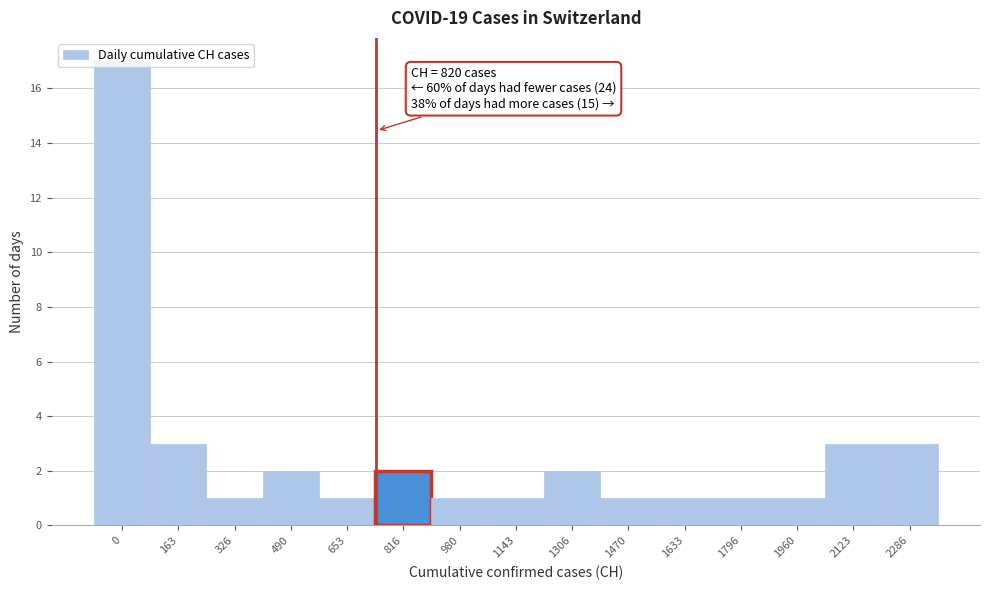

What is the difference between the maximum and second lowest values?

16